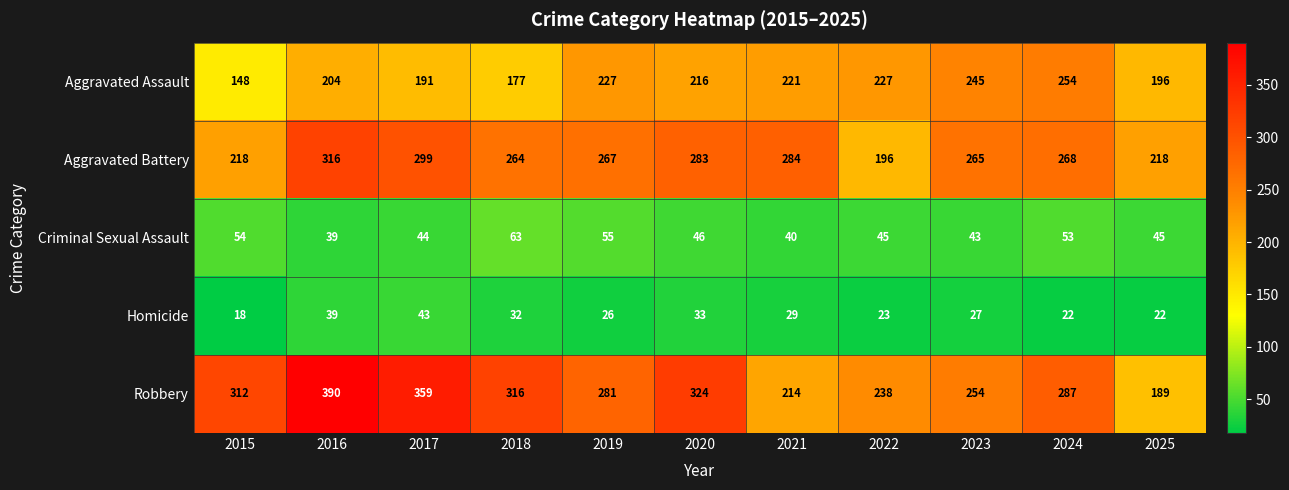

At which label does Criminal Sexual Assault reach its minimum?

2016